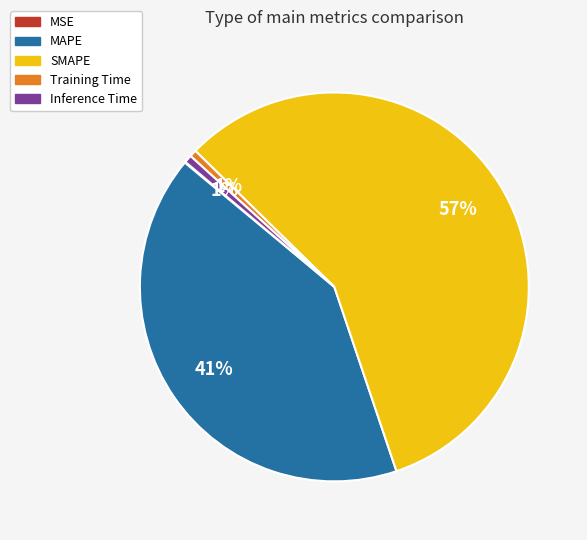

Which slice is the largest?

SMAPE